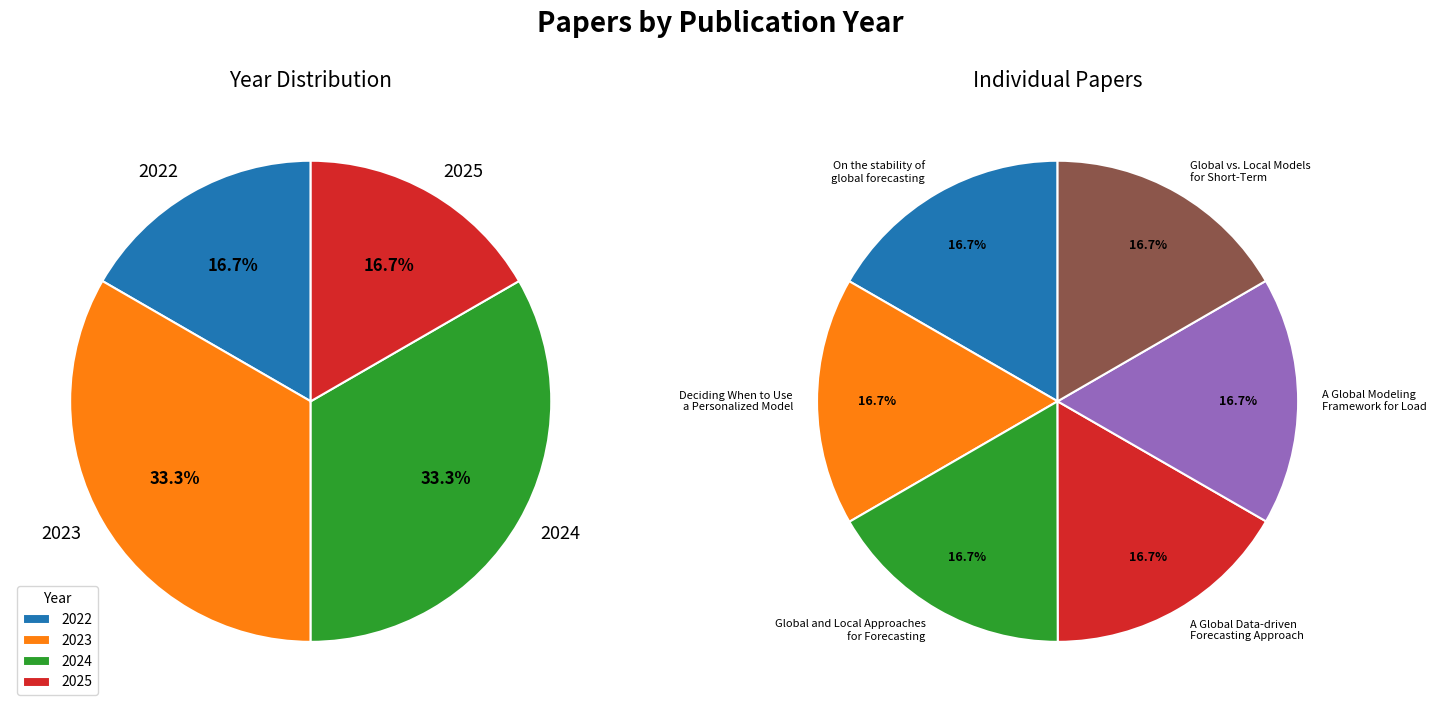

How many slices are in this pie chart?

6